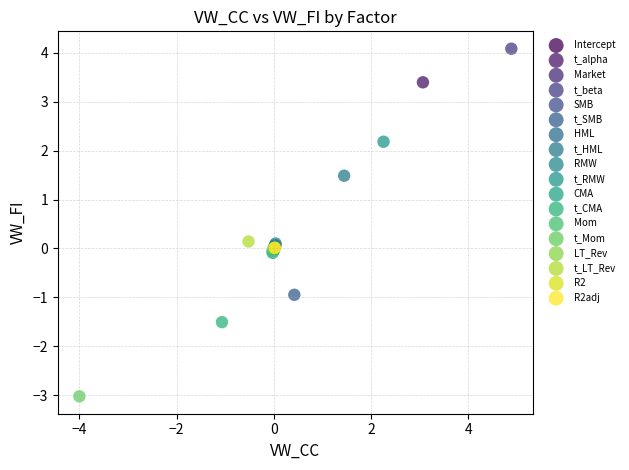

Which series contains the highest Y value?

t_beta